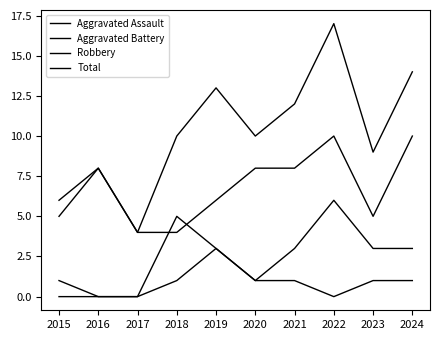

Does the chart display data point markers on the line(s)?

No